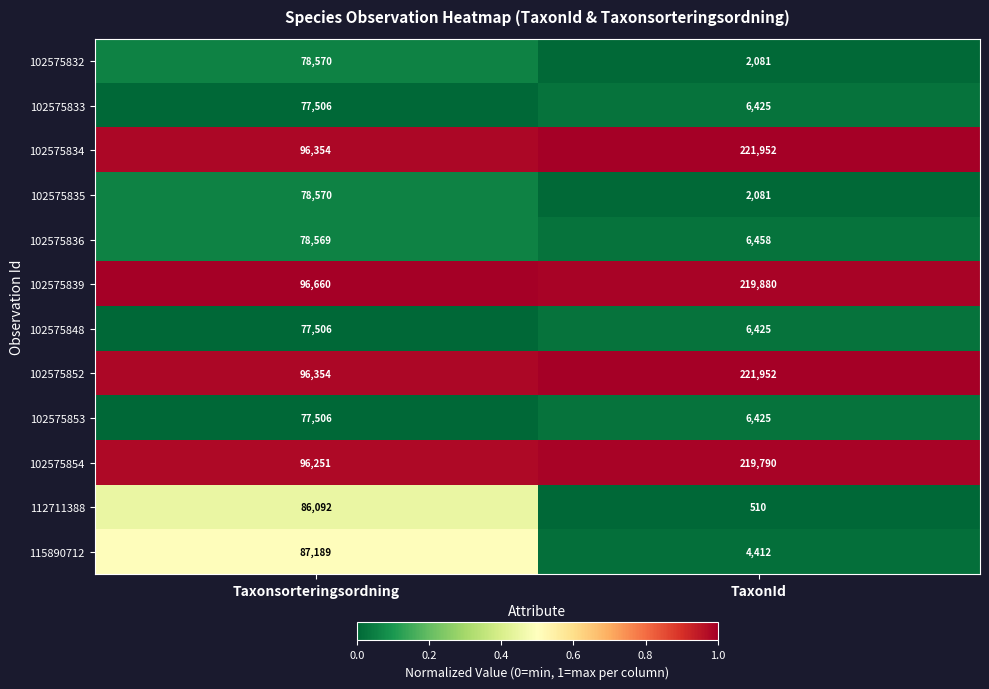

Reading left to right, extract all data points from this chart.

102575832: Taxonsorteringsordning=78570	TaxonId=2081
102575833: Taxonsorteringsordning=77506	TaxonId=6425
102575834: Taxonsorteringsordning=96354	TaxonId=221952
102575835: Taxonsorteringsordning=78570	TaxonId=2081
102575836: Taxonsorteringsordning=78569	TaxonId=6458
102575839: Taxonsorteringsordning=96660	TaxonId=219880
102575848: Taxonsorteringsordning=77506	TaxonId=6425
102575852: Taxonsorteringsordning=96354	TaxonId=221952
102575853: Taxonsorteringsordning=77506	TaxonId=6425
102575854: Taxonsorteringsordning=96251	TaxonId=219790
112711388: Taxonsorteringsordning=86092	TaxonId=510
115890712: Taxonsorteringsordning=87189	TaxonId=4412